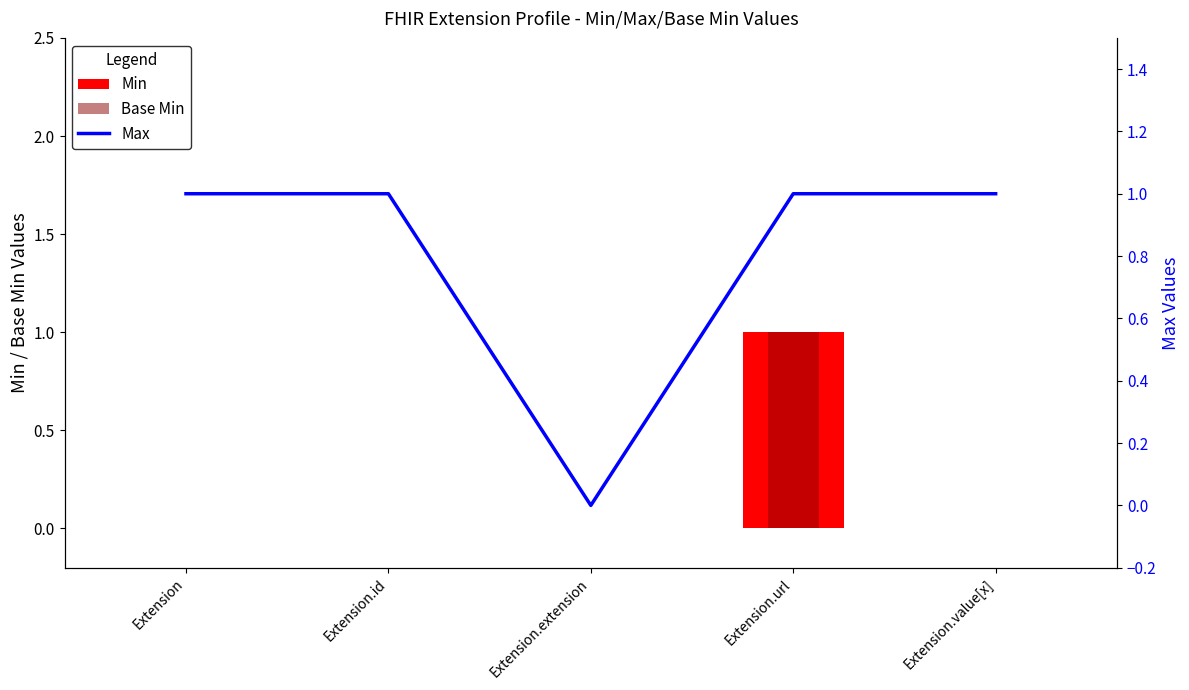

Does the chart contain any negative values?

No